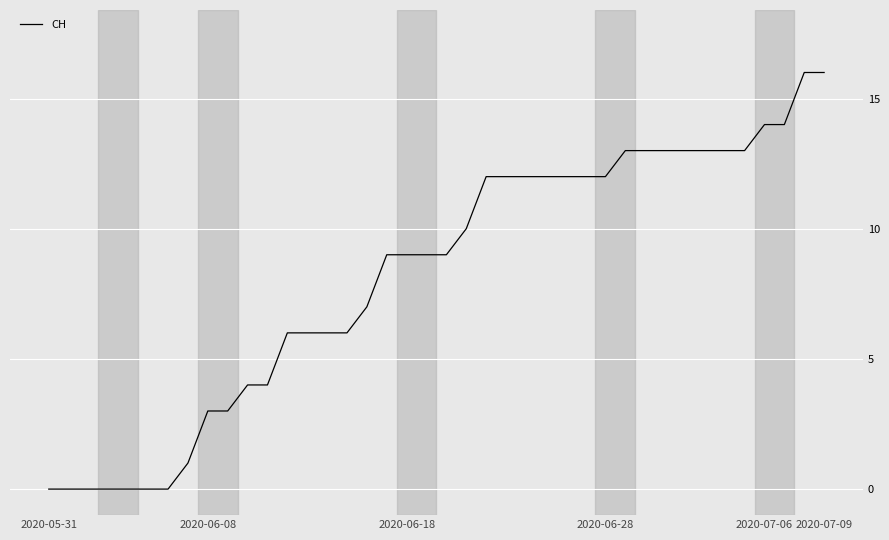

What is the difference between the maximum and minimum values?

16